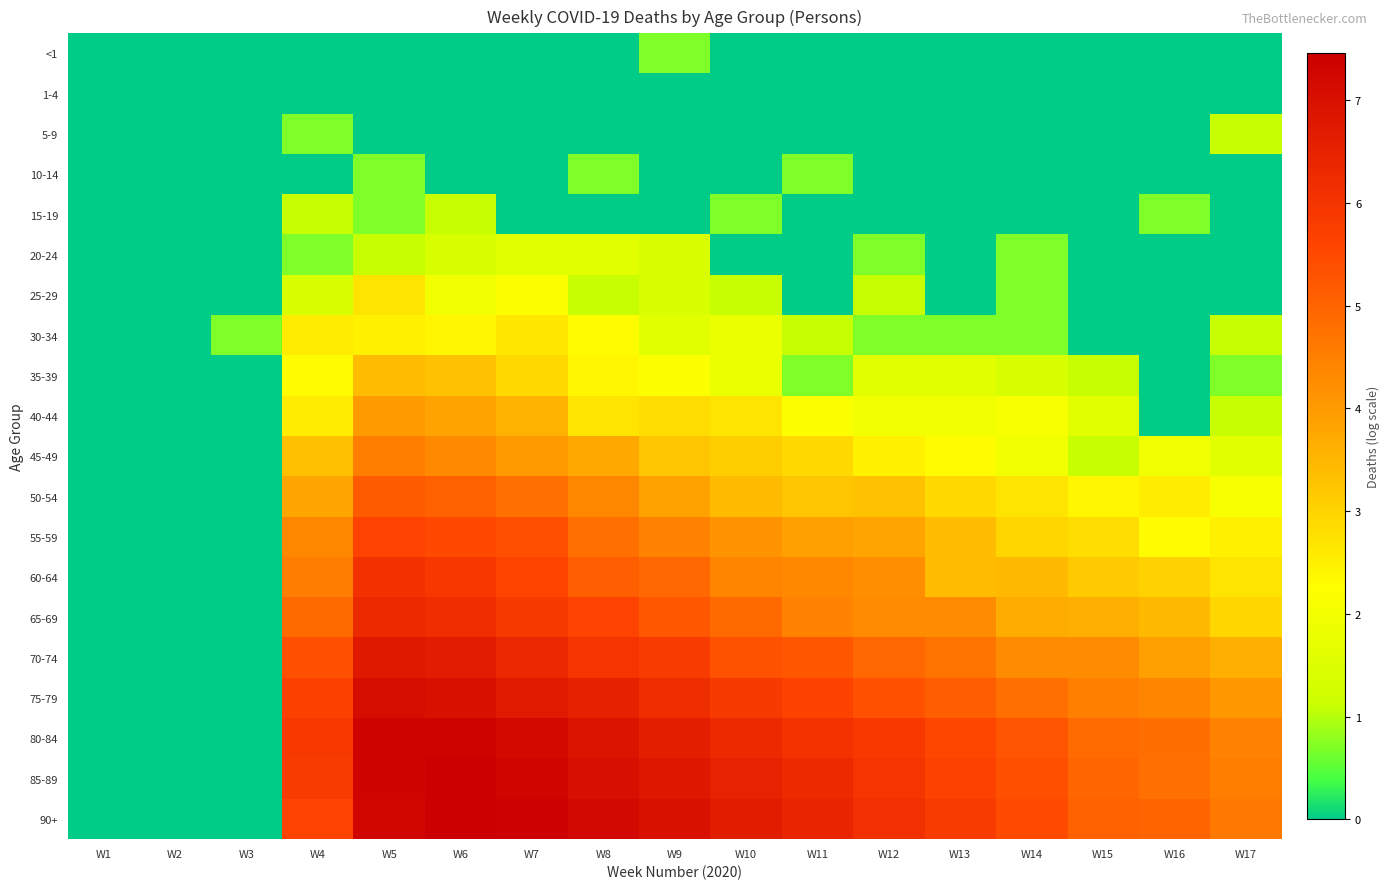

List the series in order of their peak value, highest first.

85-89, 90+, 80-84, 75-79, 70-74, 65-69, 60-64, 55-59, 50-54, 45-49, 40-44, 35-39, 25-29, 30-34, 20-24, 5-9, 15-19, <1, 10-14, 1-4